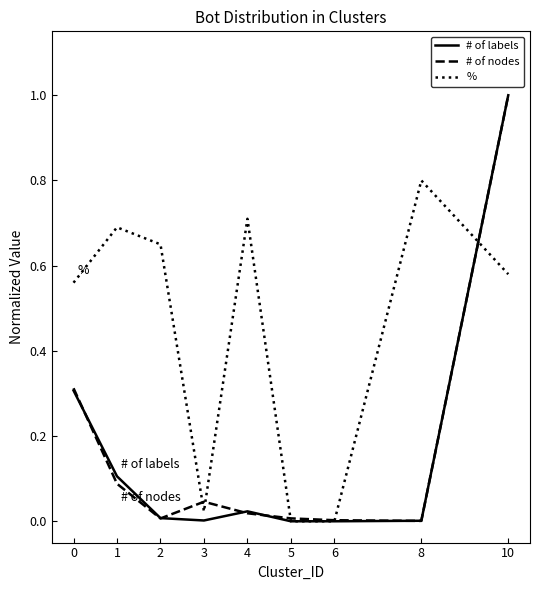

What is the highest value of the # of nodes series?

1.0